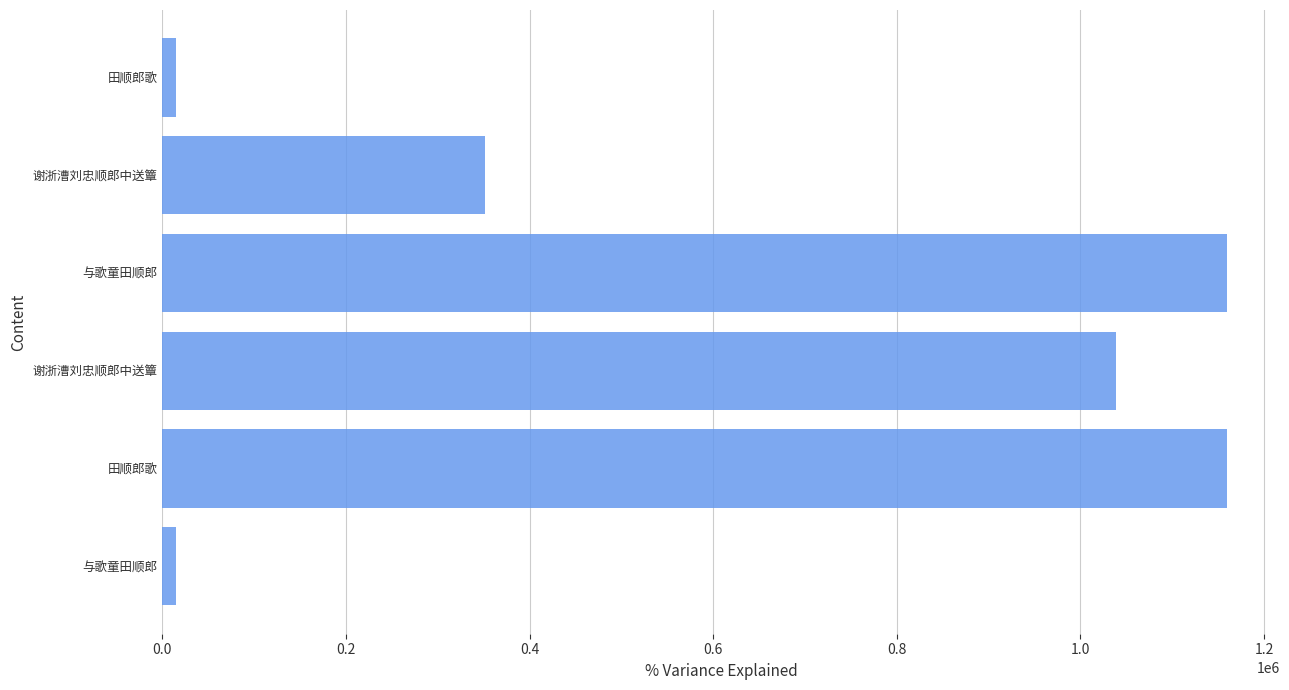

How many bars are there in total?

6